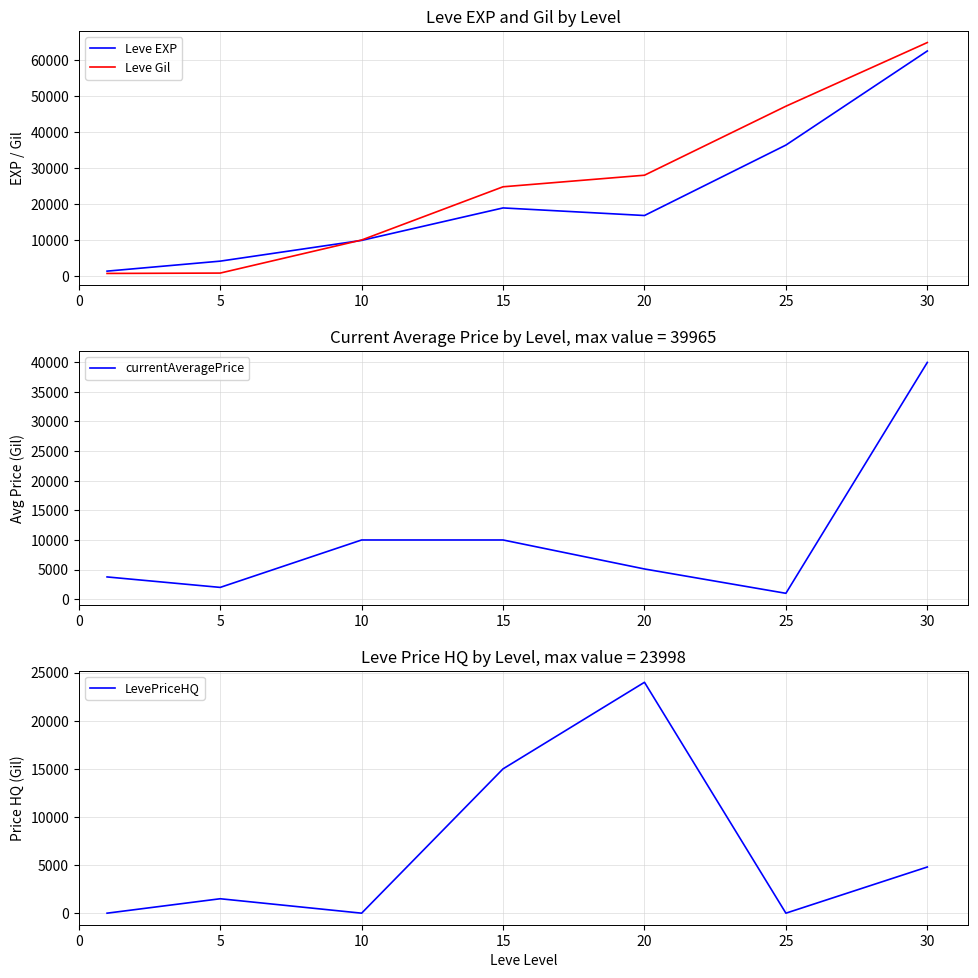

Which series has the largest total across all categories?

Leve Gil